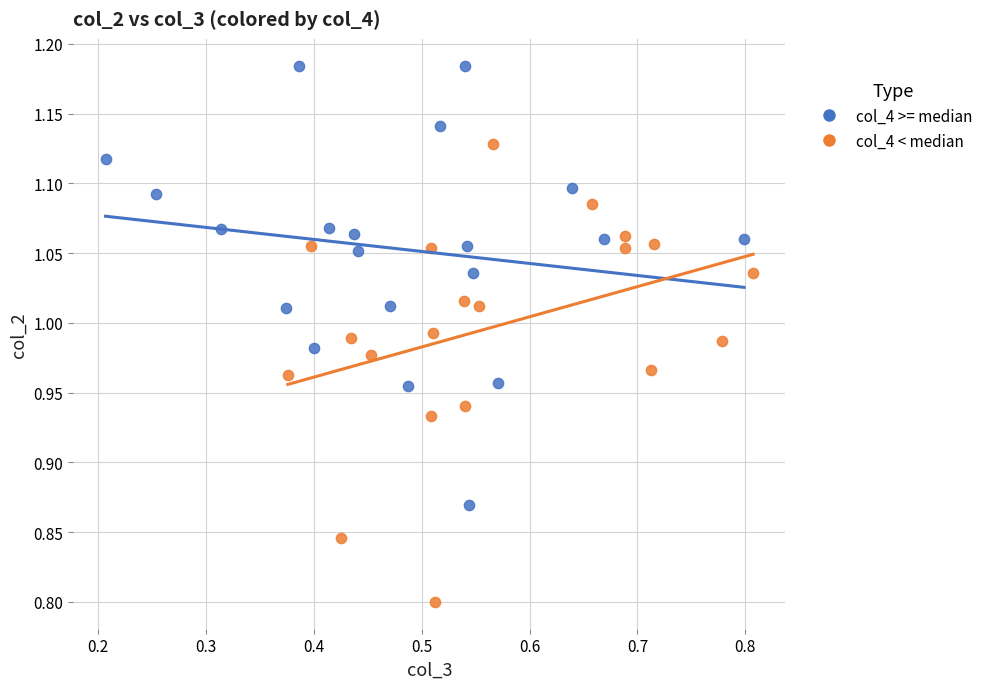

Which series reaches the minimum Y coordinate?

col_4 < median